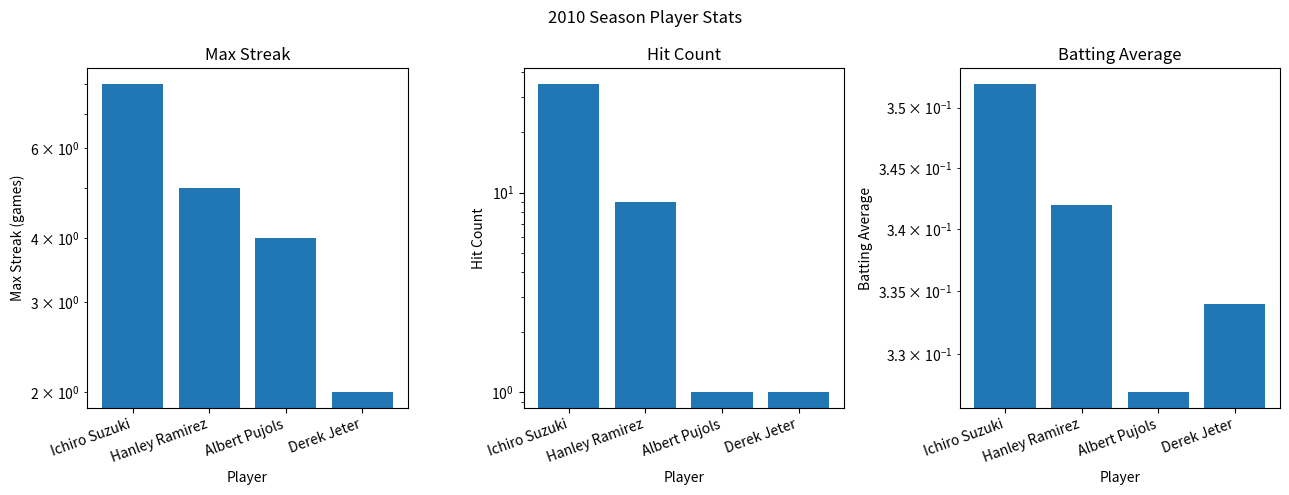

Rank the series by their maximum value, from lowest to highest.

Batting Average, Max Streak, Hit Count